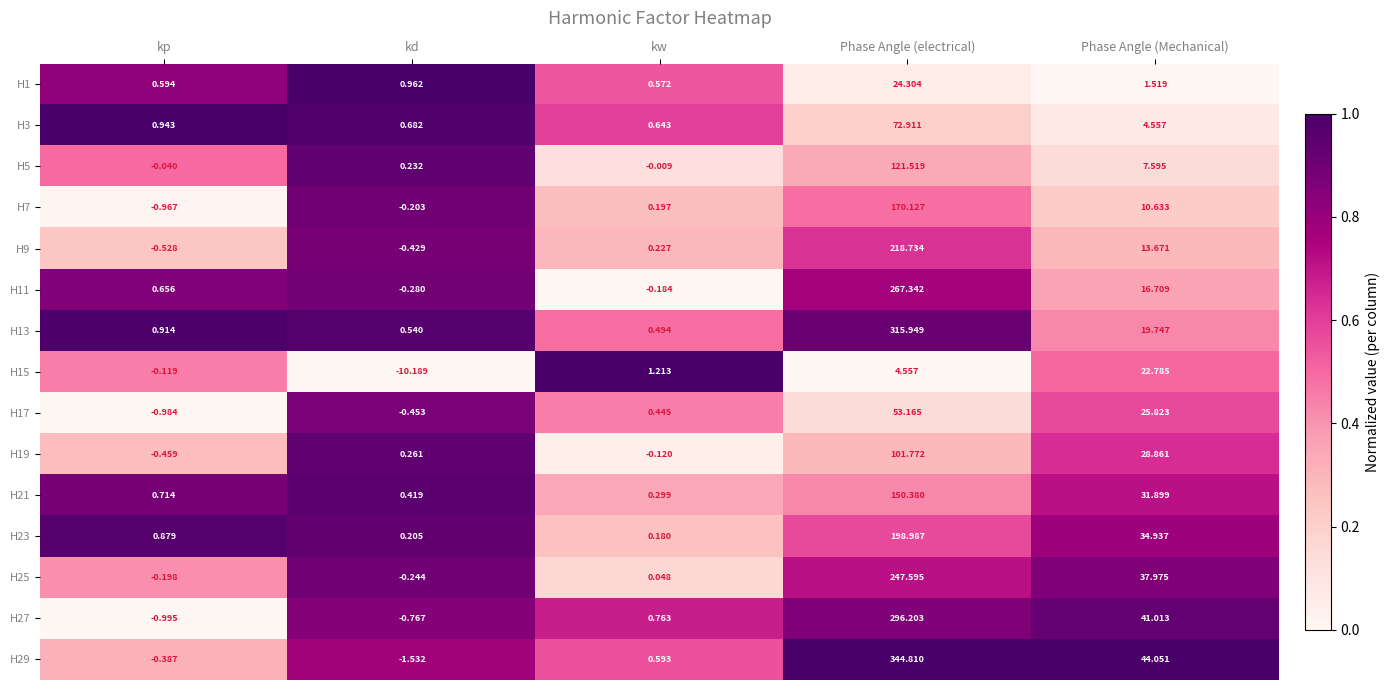

List the labels in order of H19 value, smallest first.

kp, kw, kd, Phase Angle (Mechanical), Phase Angle (electrical)